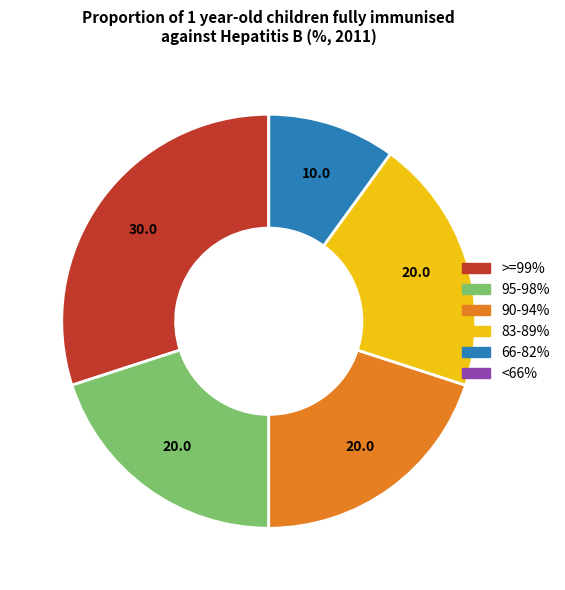

Which category has the biggest portion of the pie?

>=99%